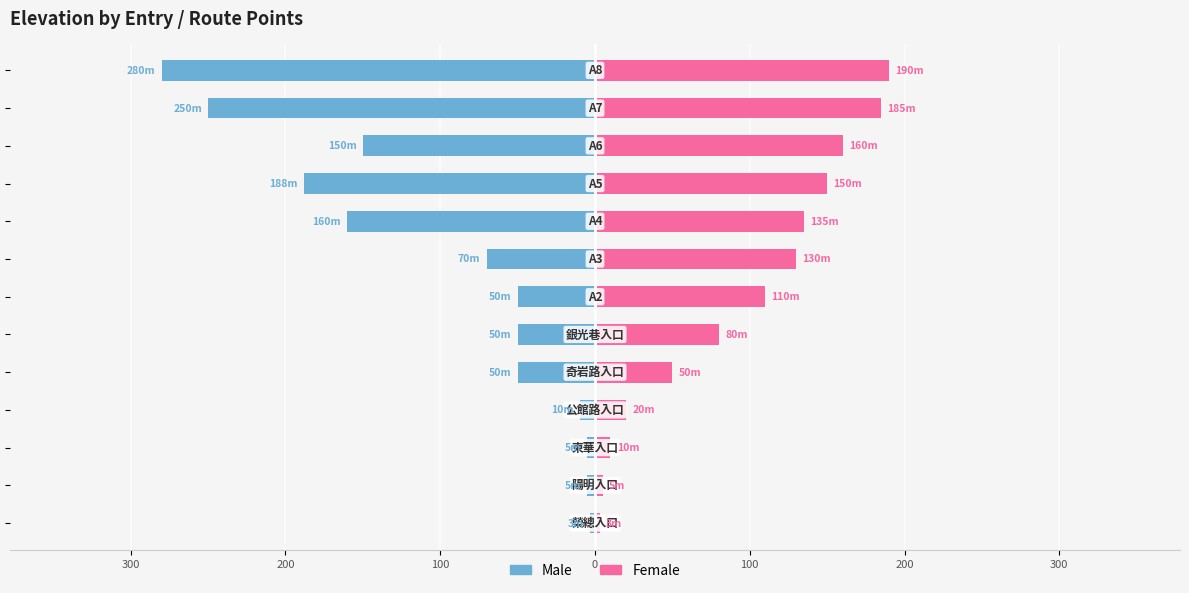

How many data points does each series have?

13